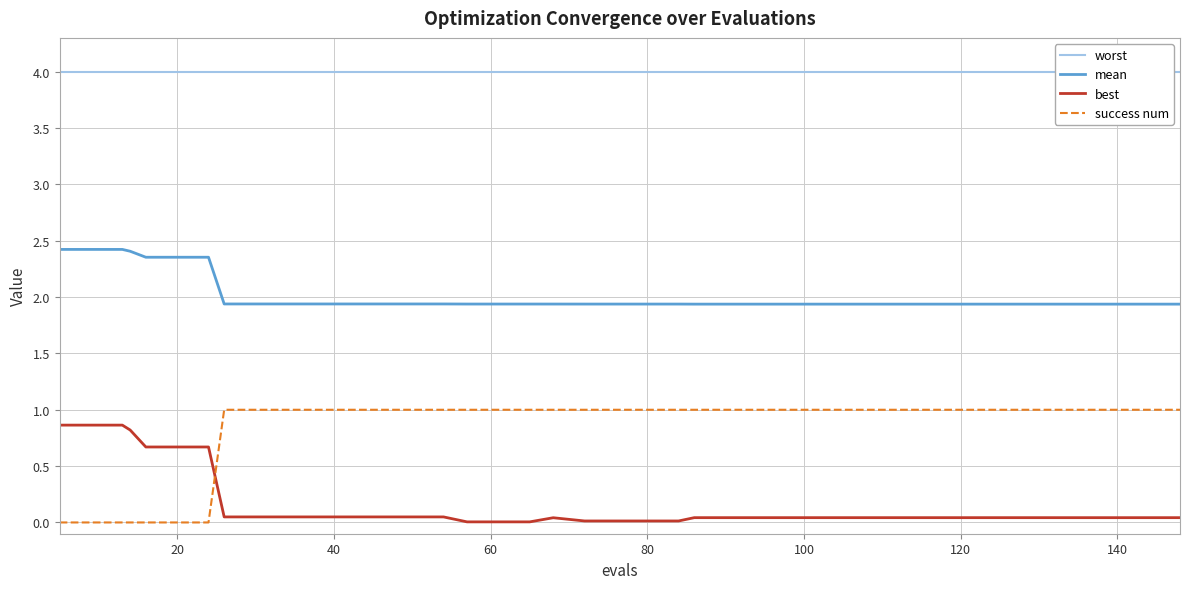

True or false: mean and best intersect in this chart.

False